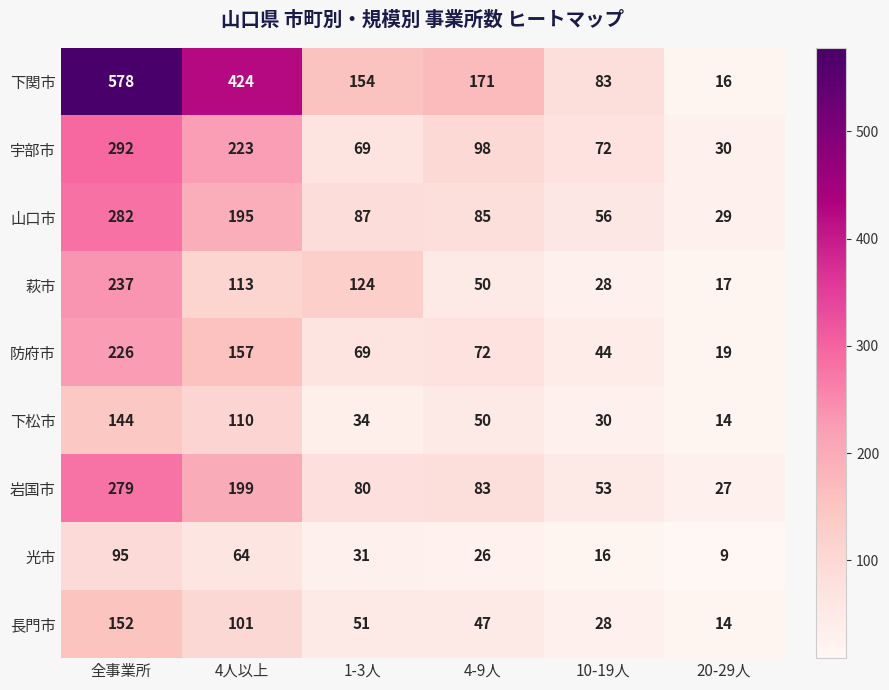

What is the highest value of the 萩市 series?

237